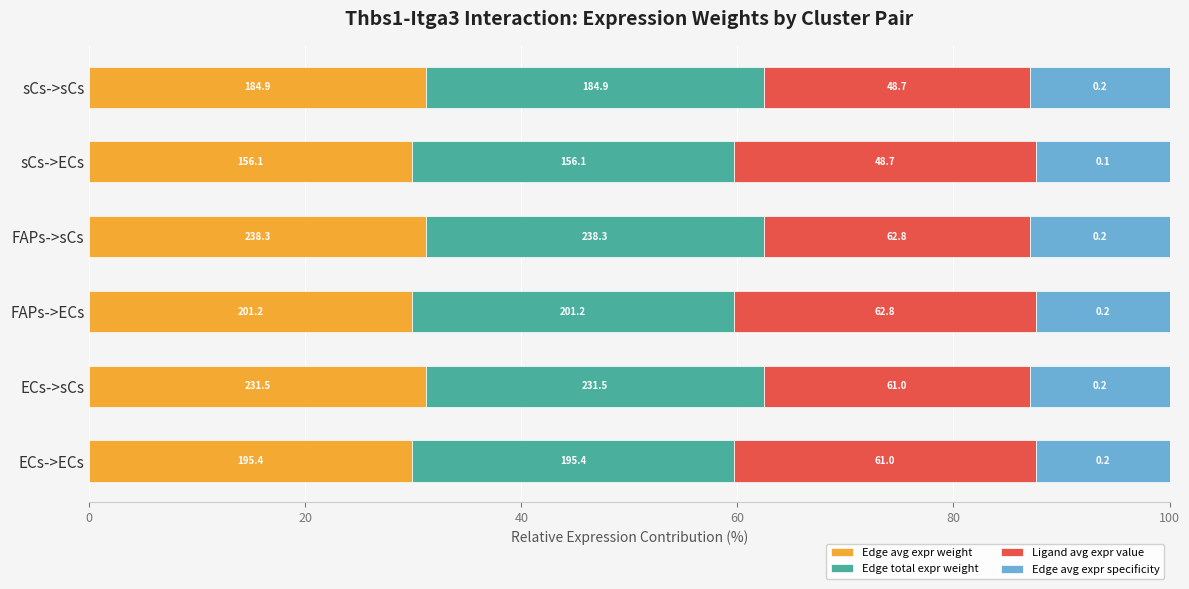

Count the Edge avg expr specificity values in the range 12 to 13.

6